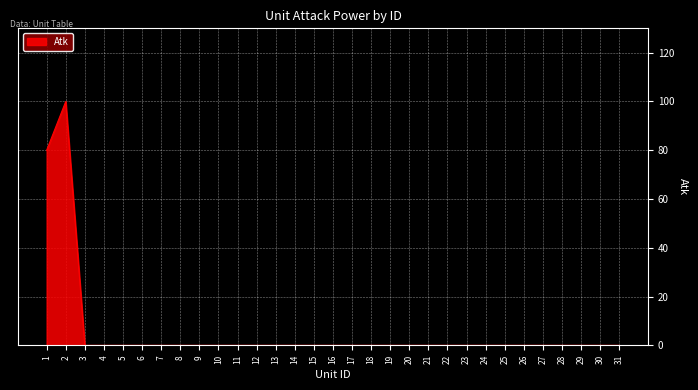

The chart shows a value of 0 at 23. True or false?

True